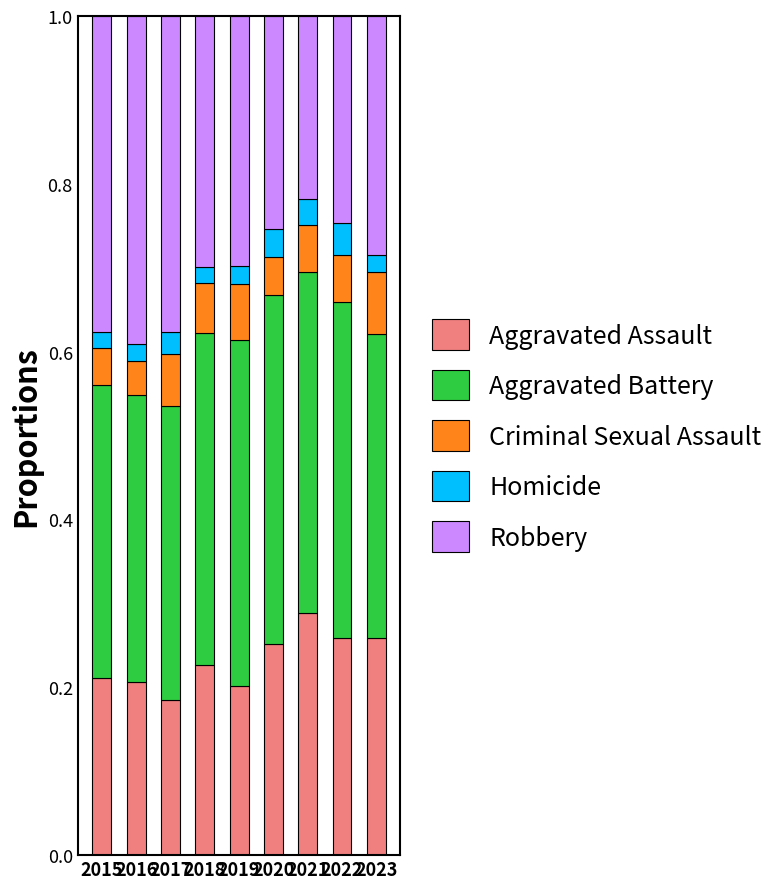

What is the total value across all series at 2017?

1.0